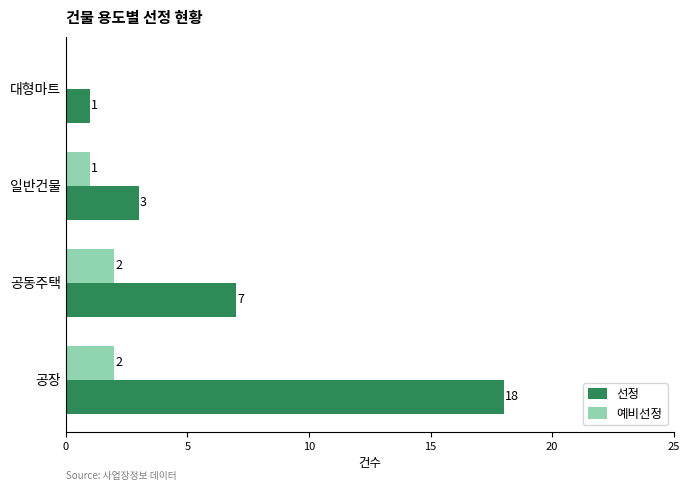

Which series changed the most between 공동주택 and 대형마트?

선정